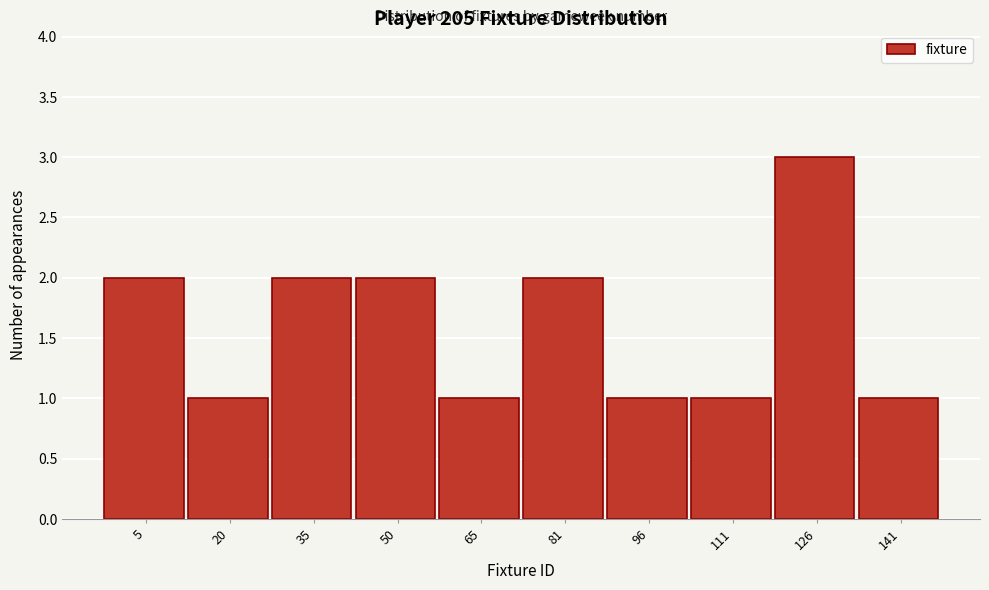

Reading left to right, what are all the values shown in this chart?

2	1	2	2	1	2	1	1	3	1